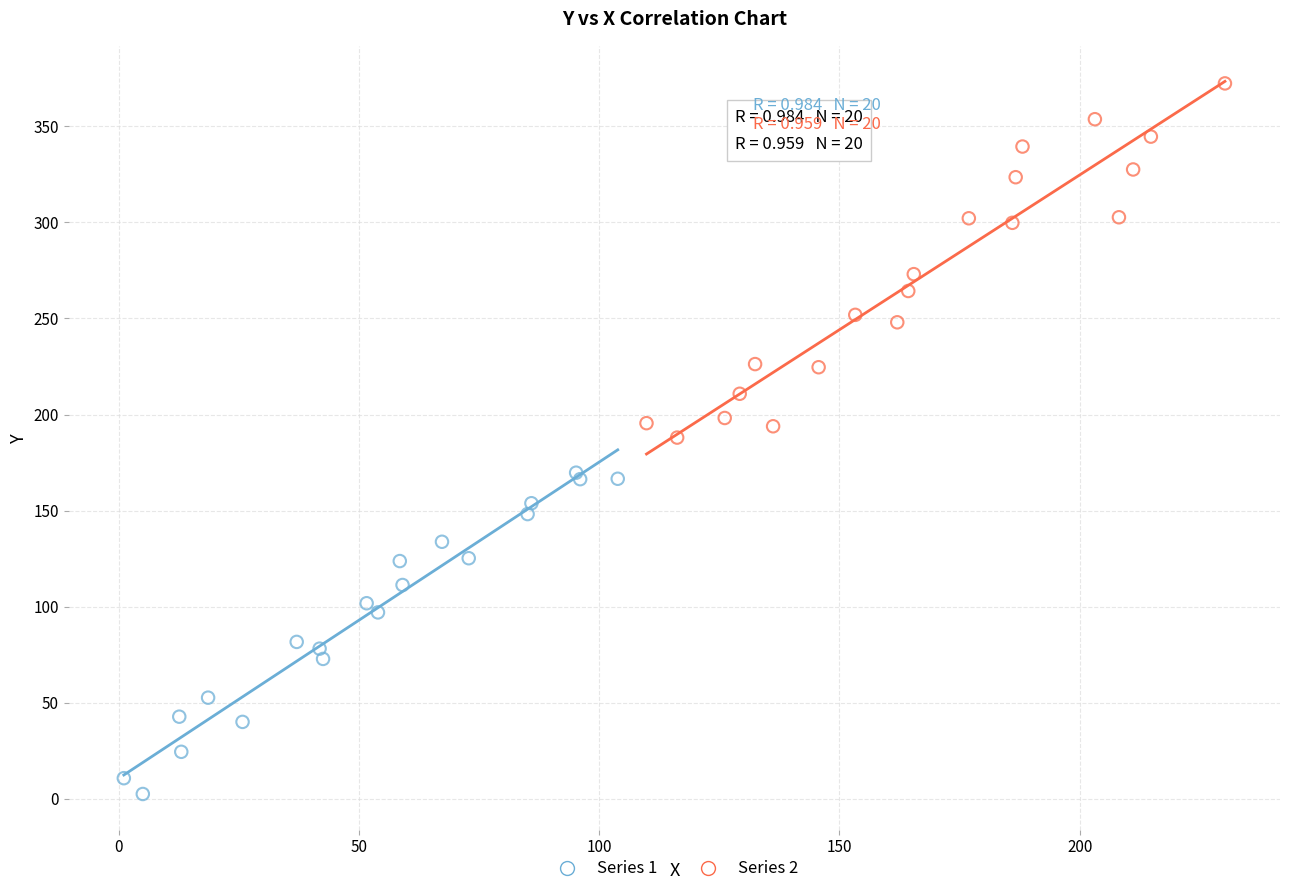

What are all the series names shown in the legend?

Series 1, Series 2